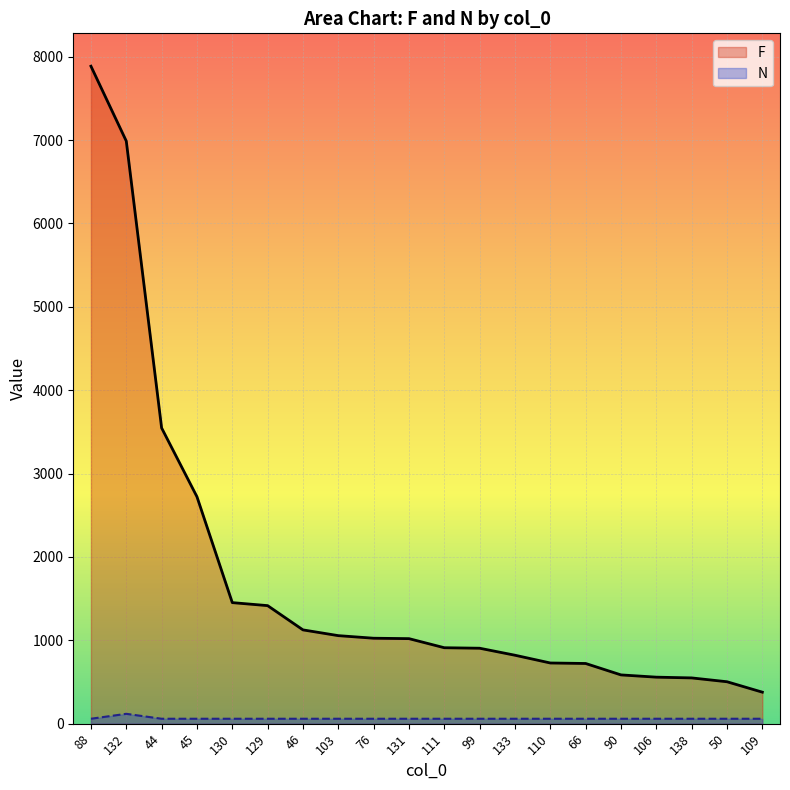

True or false: N and F intersect in this chart.

False